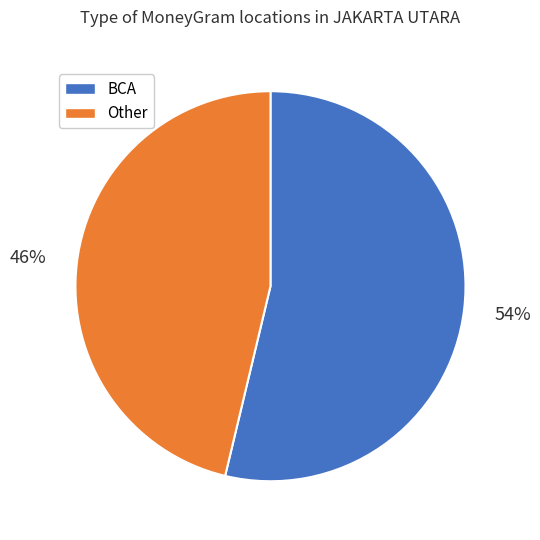

To the nearest percent, what is the average slice percentage?

50%